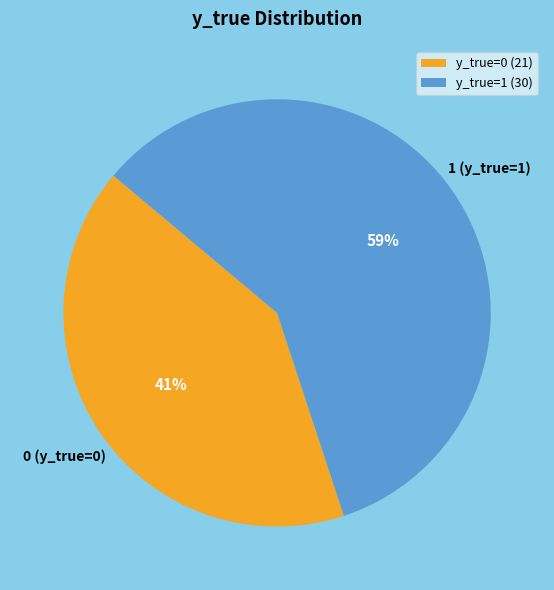

Between y_true=0 (21) and y_true=1 (30), which is larger?

y_true=1 (30)